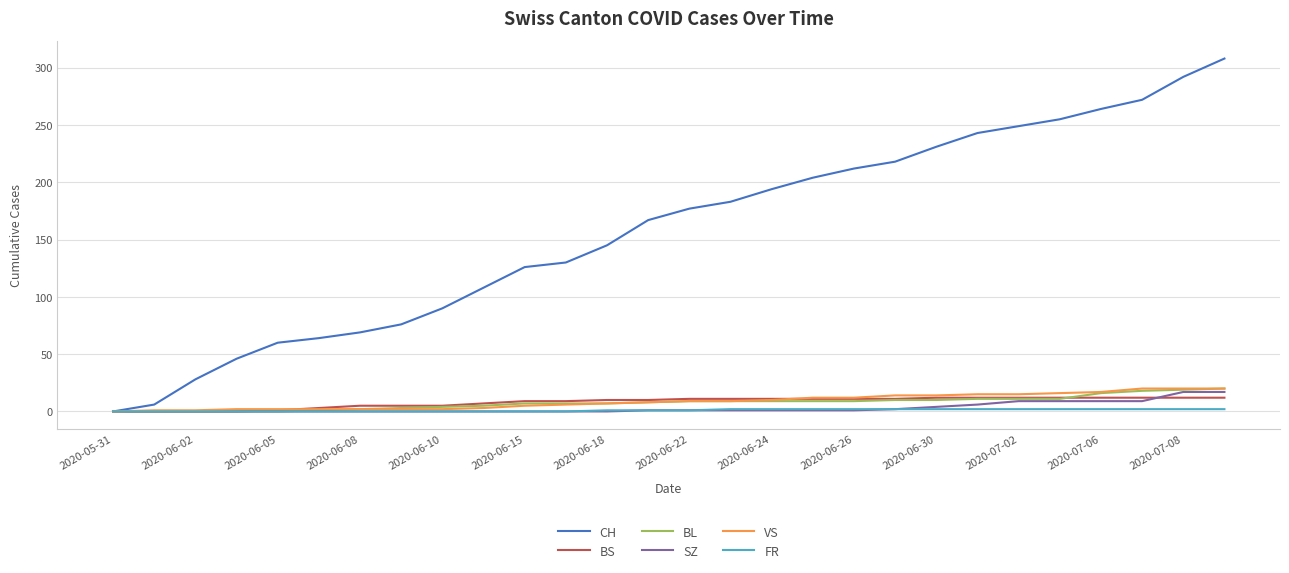

What is the highest value of the CH series?

308